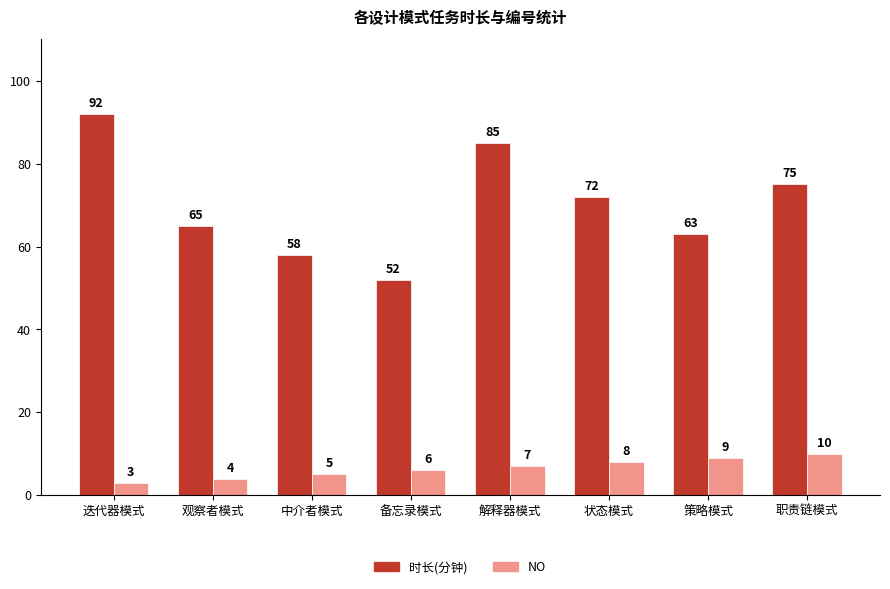

Count the number of data series in this chart.

2